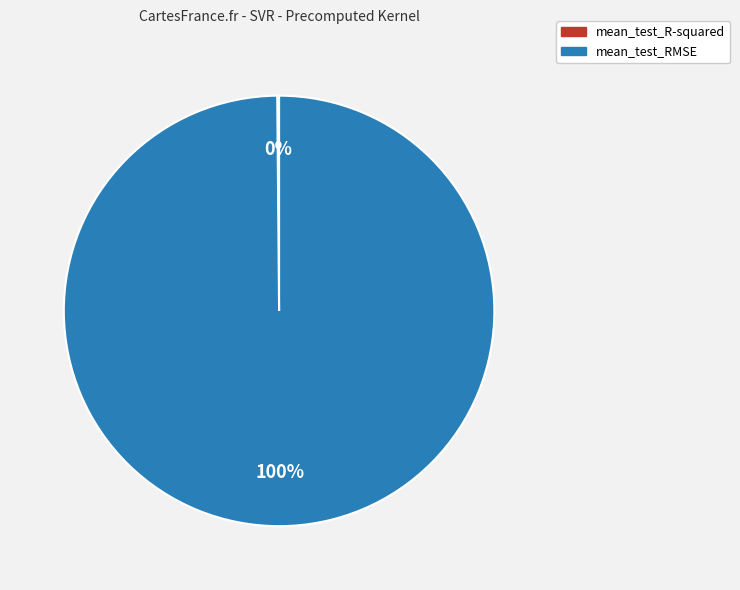

To the nearest percent, what is the average slice percentage?

50%